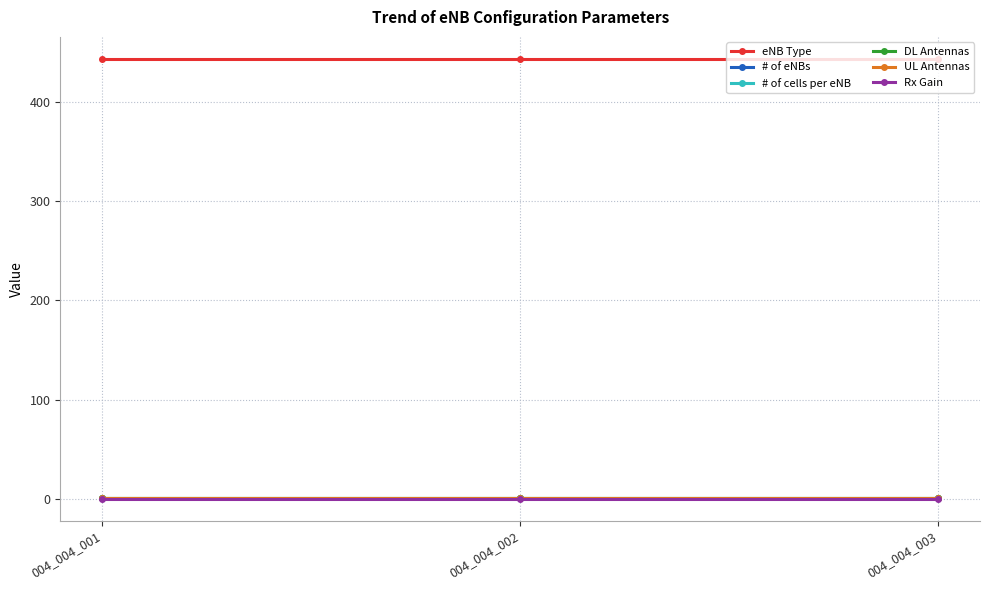

Does the chart have visible grid lines?

Yes